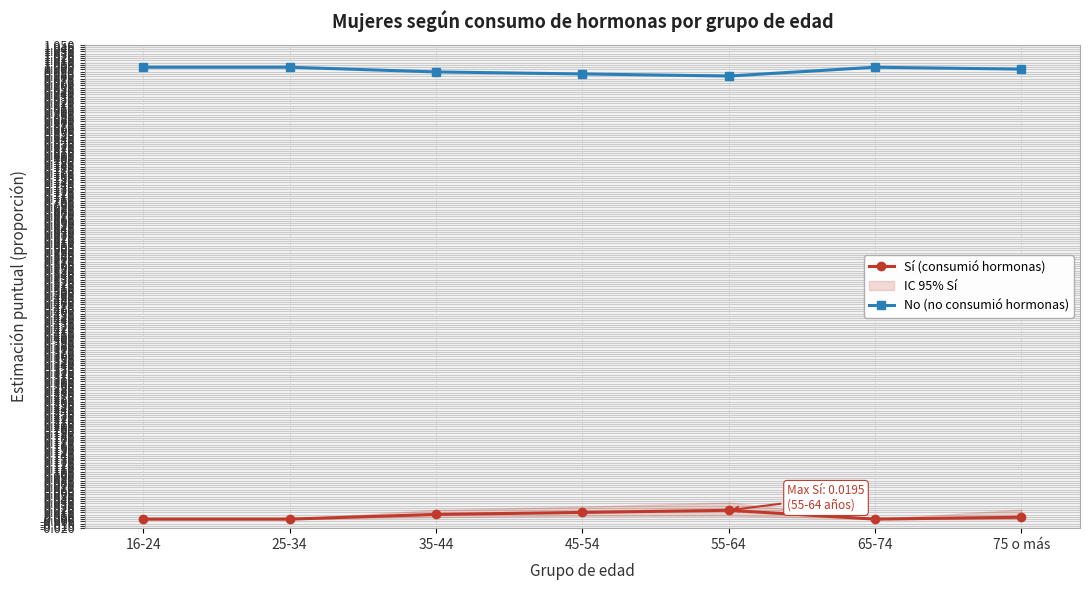

Between 16-24 and 65-74, which series saw the biggest shift?

Sí (consumió hormonas)